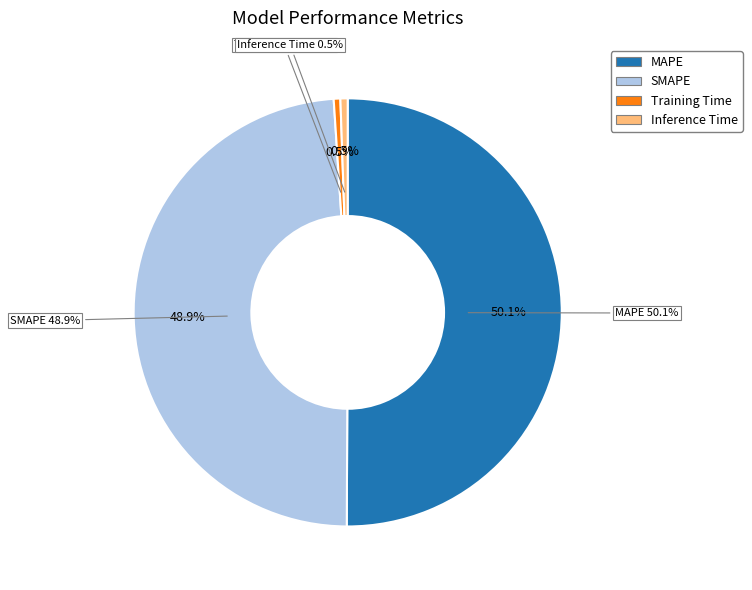

Which category has the smallest portion of the pie?

Training Time